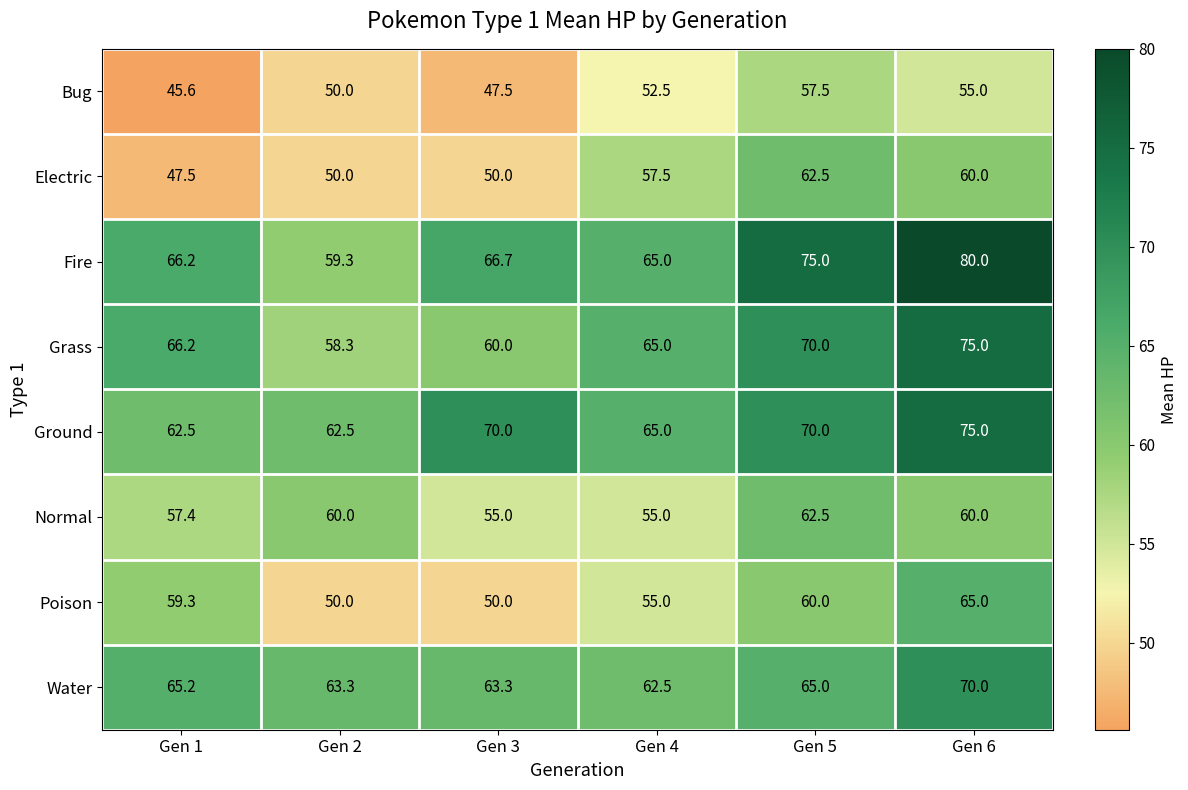

What is the greatest value displayed?

80.0